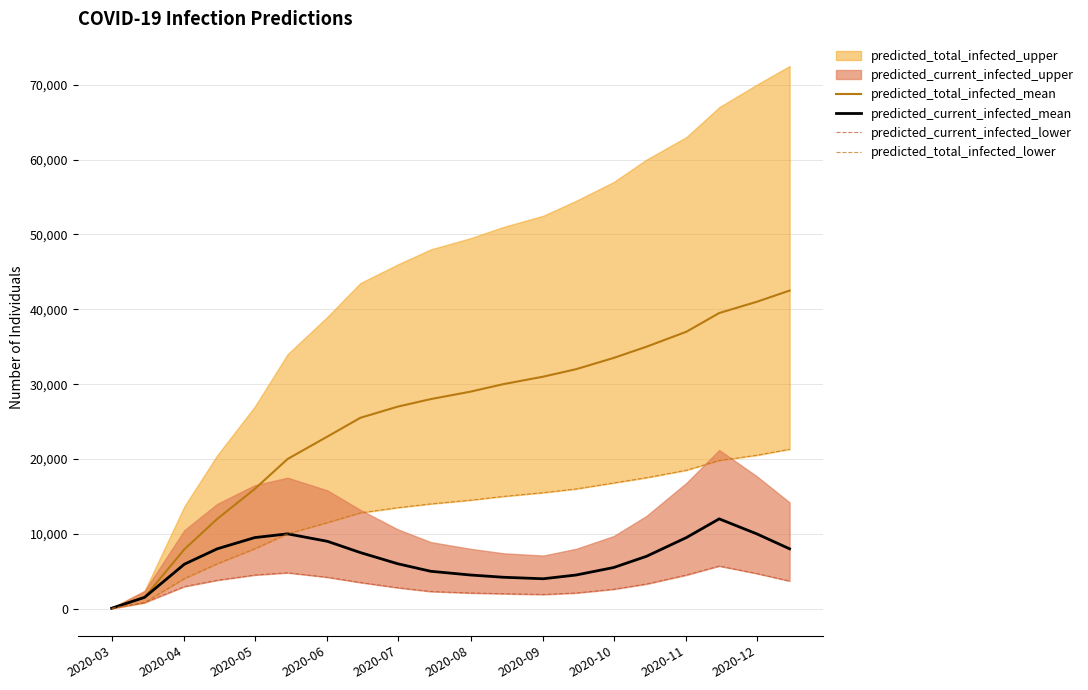

True or false: predicted_total_infected_lower and predicted_current_infected_mean cross at least once.

False